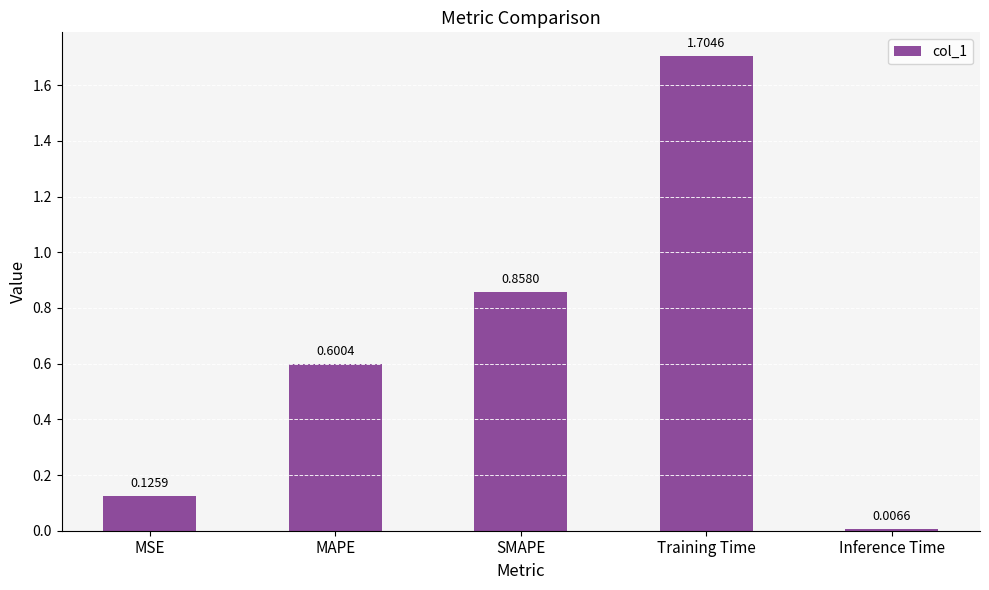

How many bars are there in total?

5